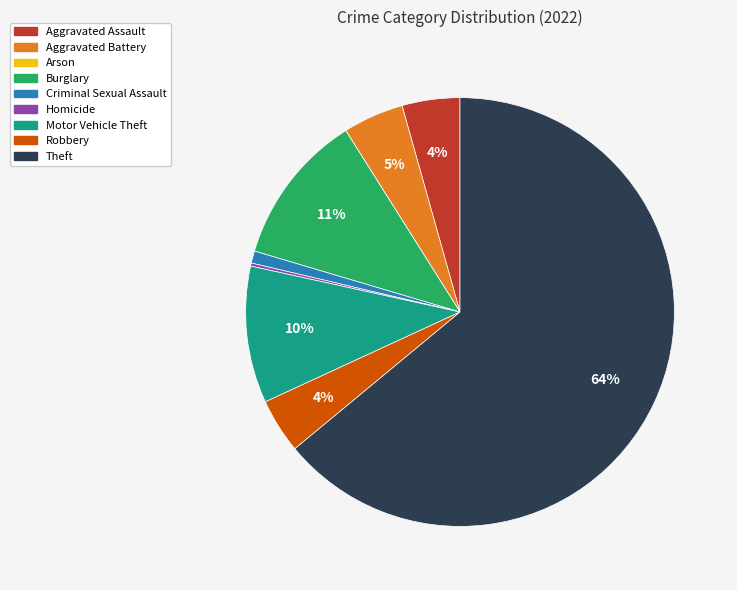

Does Theft account for over 50% of the chart?

Yes